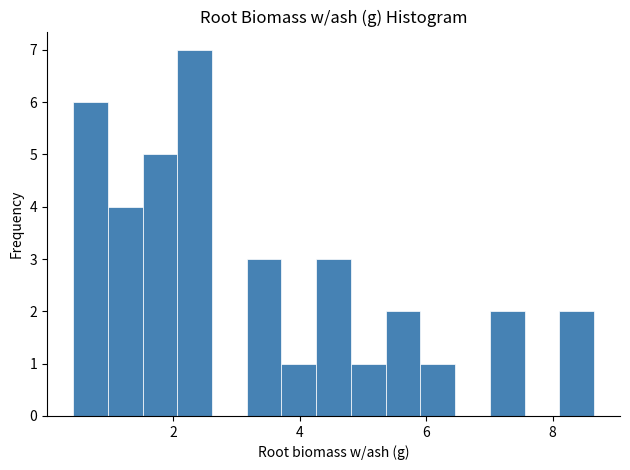

Read against the x-axis, roughly where is the centre of the tallest bar?

2.4